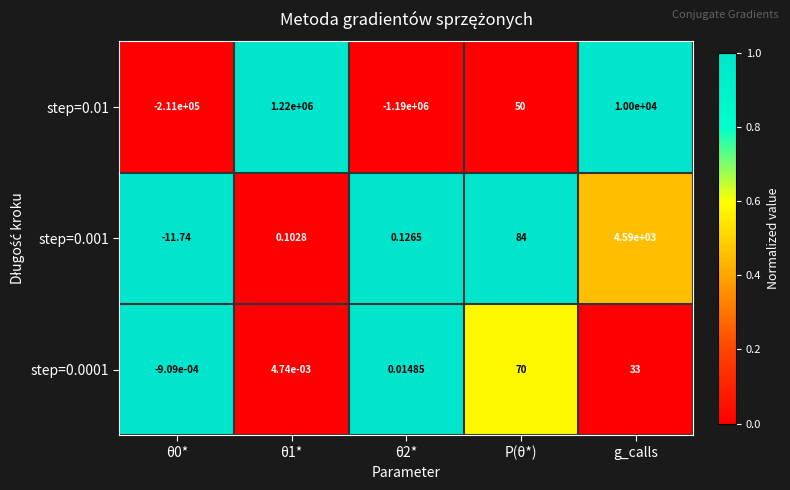

At g_calls, list the series in order from largest to smallest.

step=0.01, step=0.001, step=0.0001